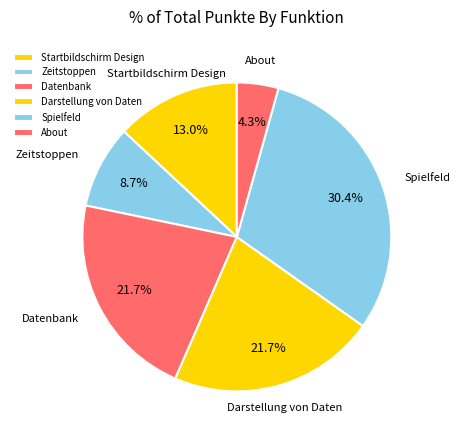

What is the largest slice in the pie chart?

Spielfeld